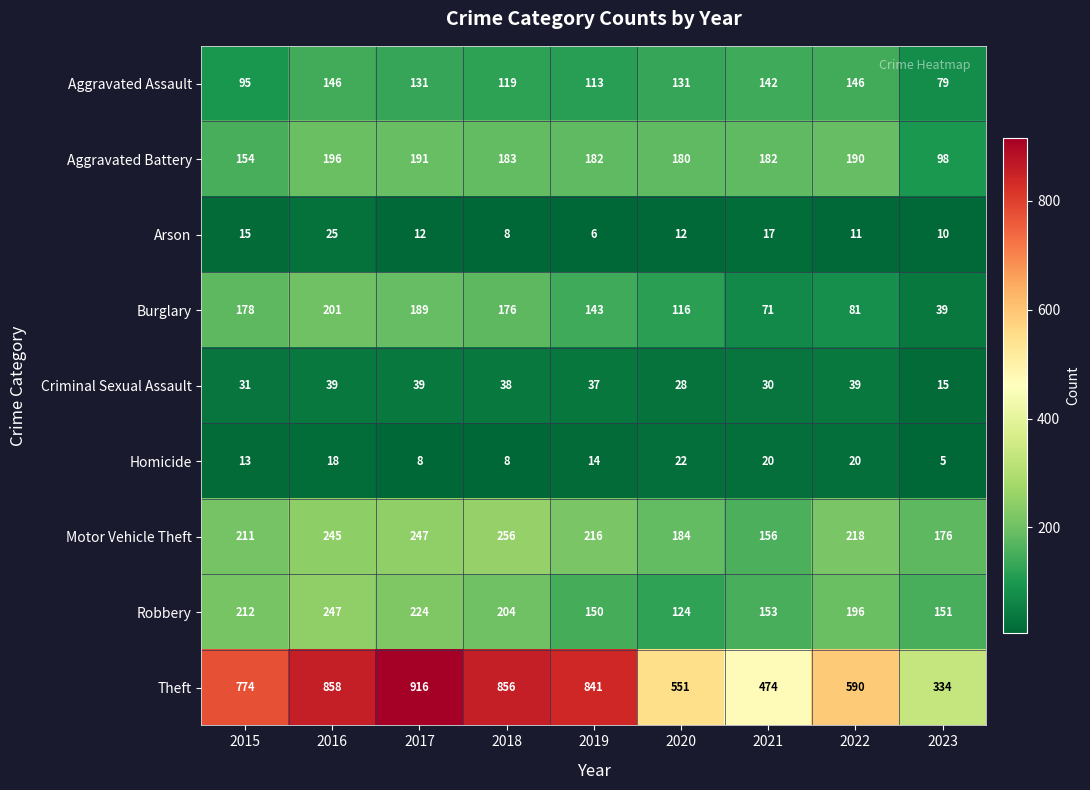

What is the total value across all series at 2020?

1348